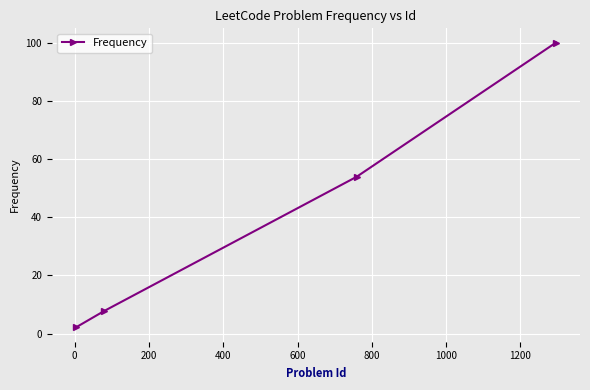

What is the average value?

40.9